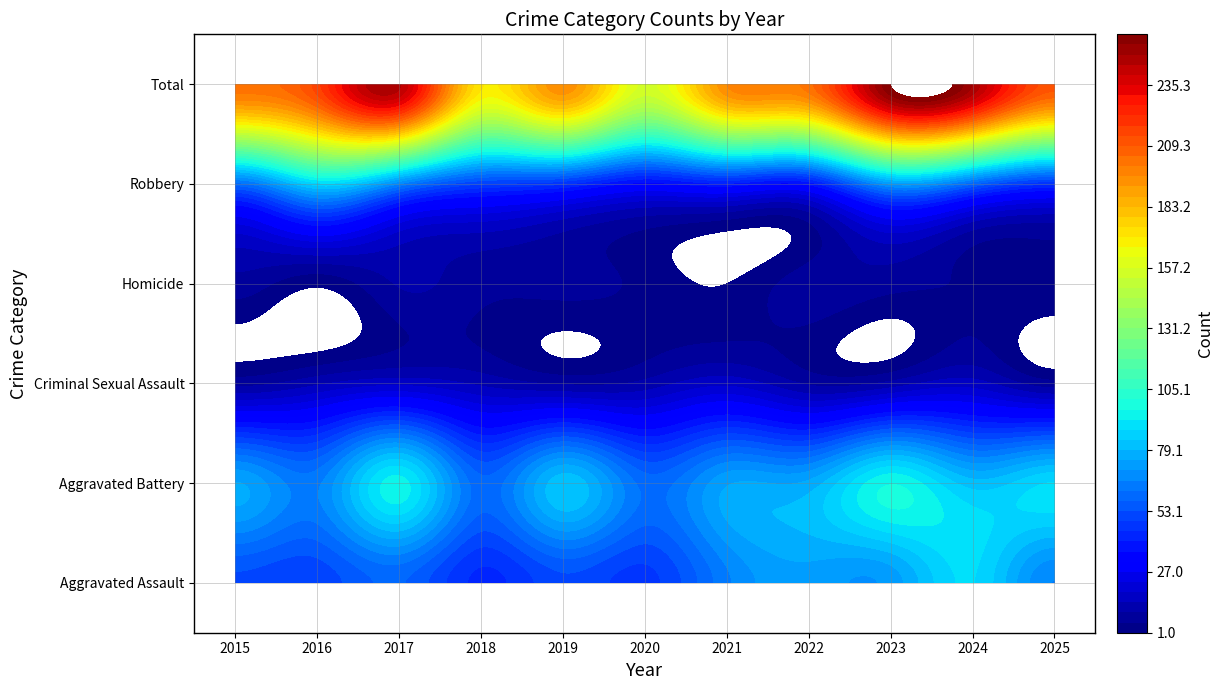

True or false: Total has a value of 105 at 2016.

False